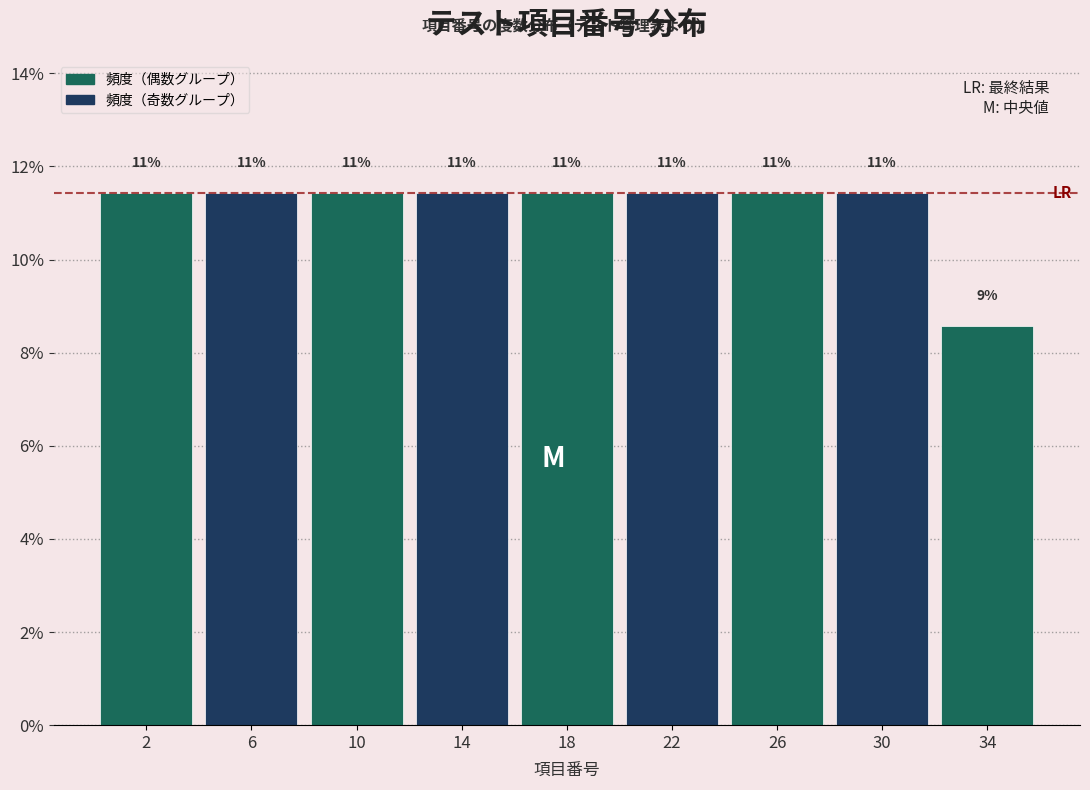

How many bars are there in total?

9